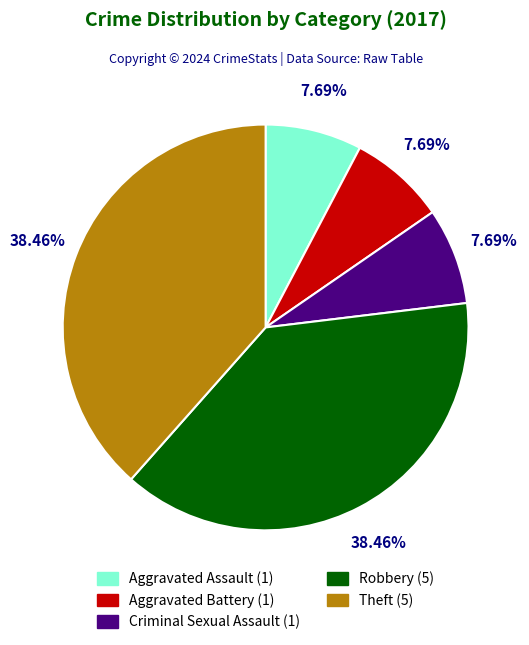

How many slices are in this pie chart?

5